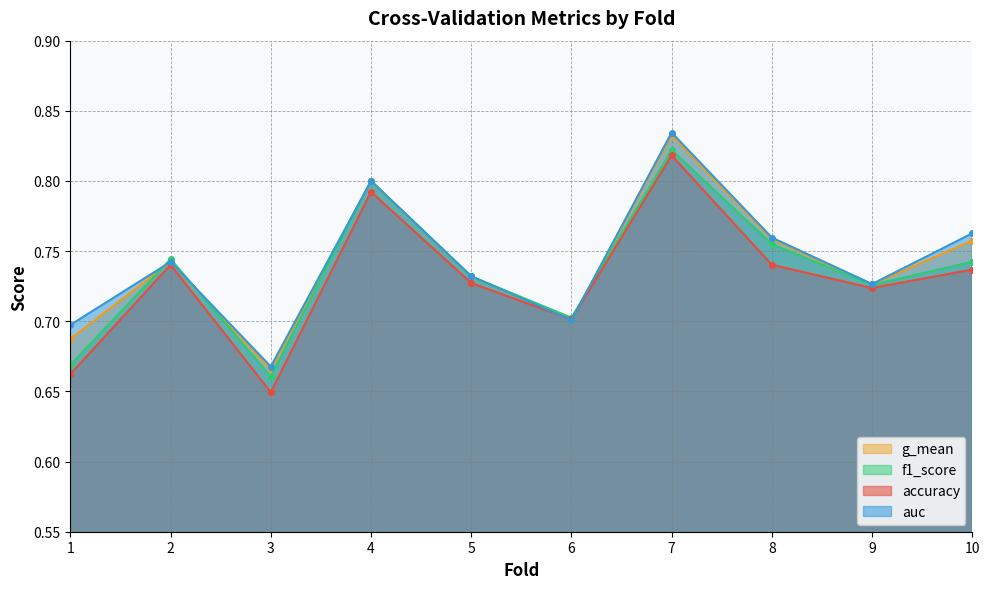

How many series are shown in this chart?

4